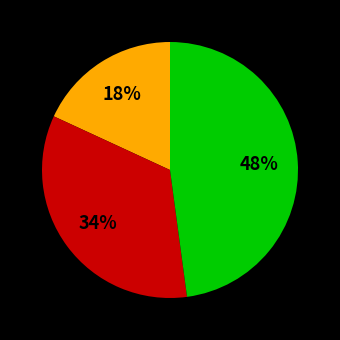

To the nearest percent, what is the average slice percentage?

33%